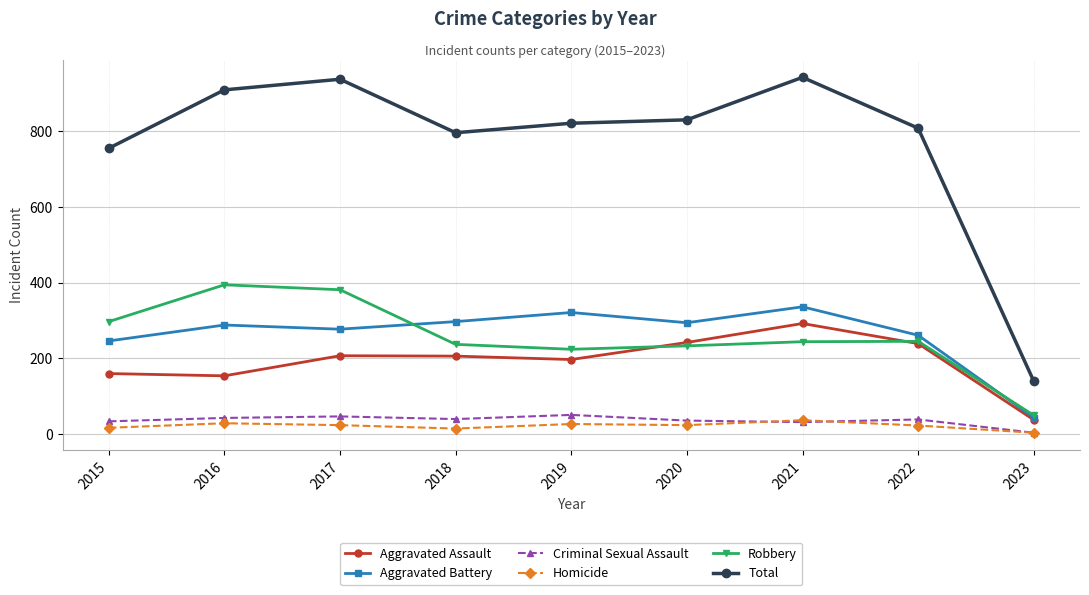

True or false: Criminal Sexual Assault has more than 0 interior local peaks.

True